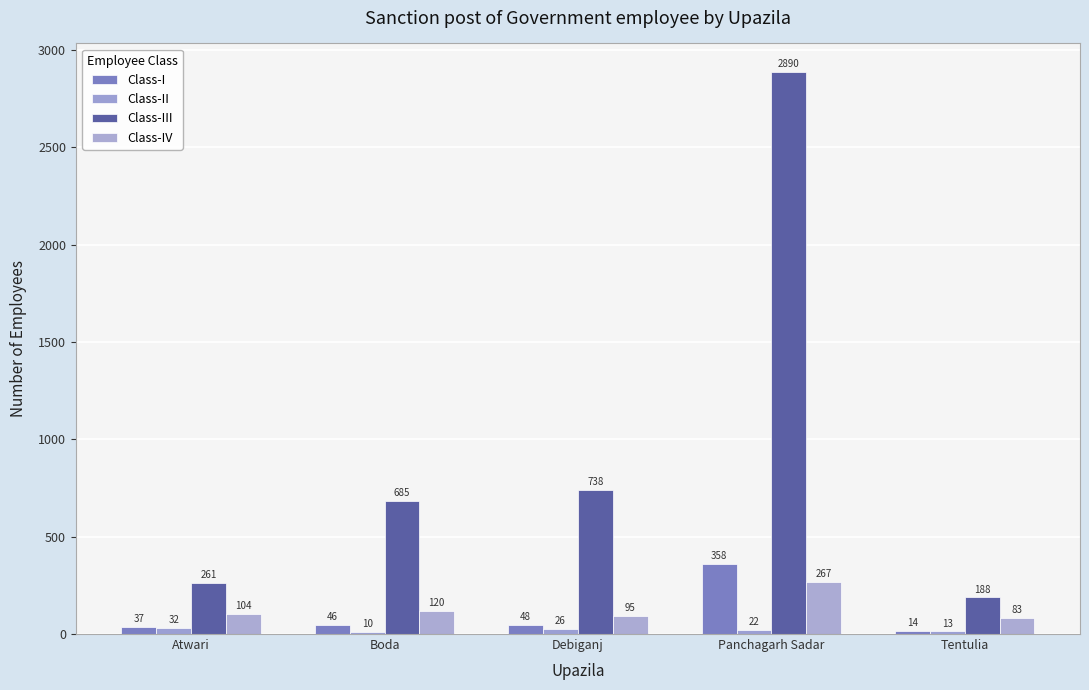

Which series has the largest total across all categories?

Class-III